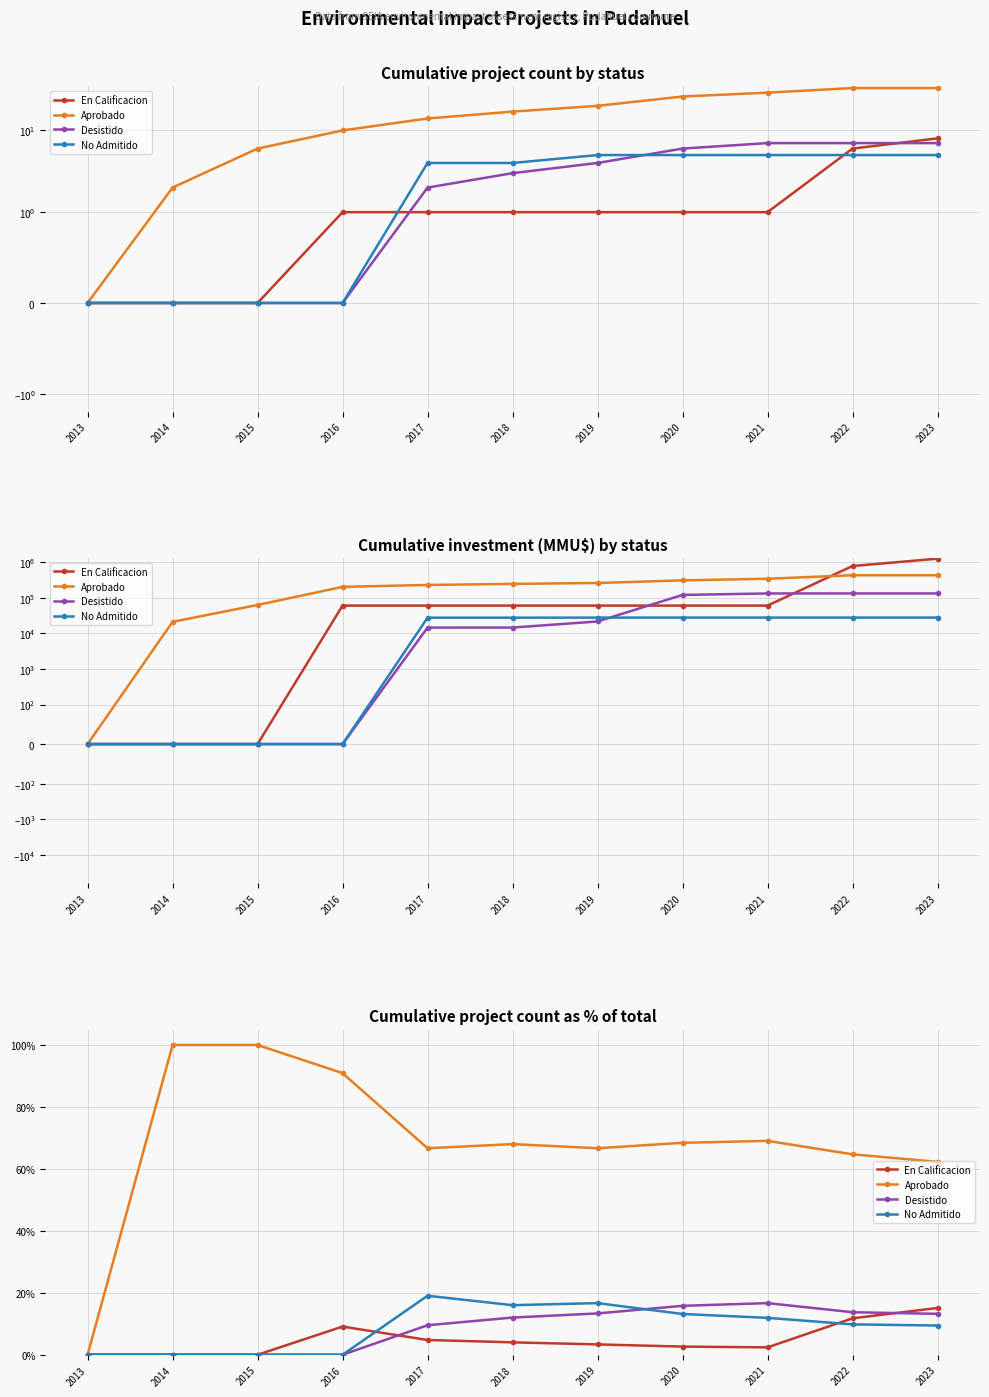

Reading left to right, what are all the values shown in this chart?

En Calificacion: 0.0	0.0	0.0	9.1	4.8	4.0	3.3	2.6	2.4	11.8	15.1
Aprobado: 0.0	100.0	100.0	90.9	66.7	68.0	66.7	68.4	69.0	64.7	62.3
Desistido: 0.0	0.0	0.0	0.0	9.5	12.0	13.3	15.8	16.7	13.7	13.2
No Admitido: 0.0	0.0	0.0	0.0	19.0	16.0	16.7	13.2	11.9	9.8	9.4